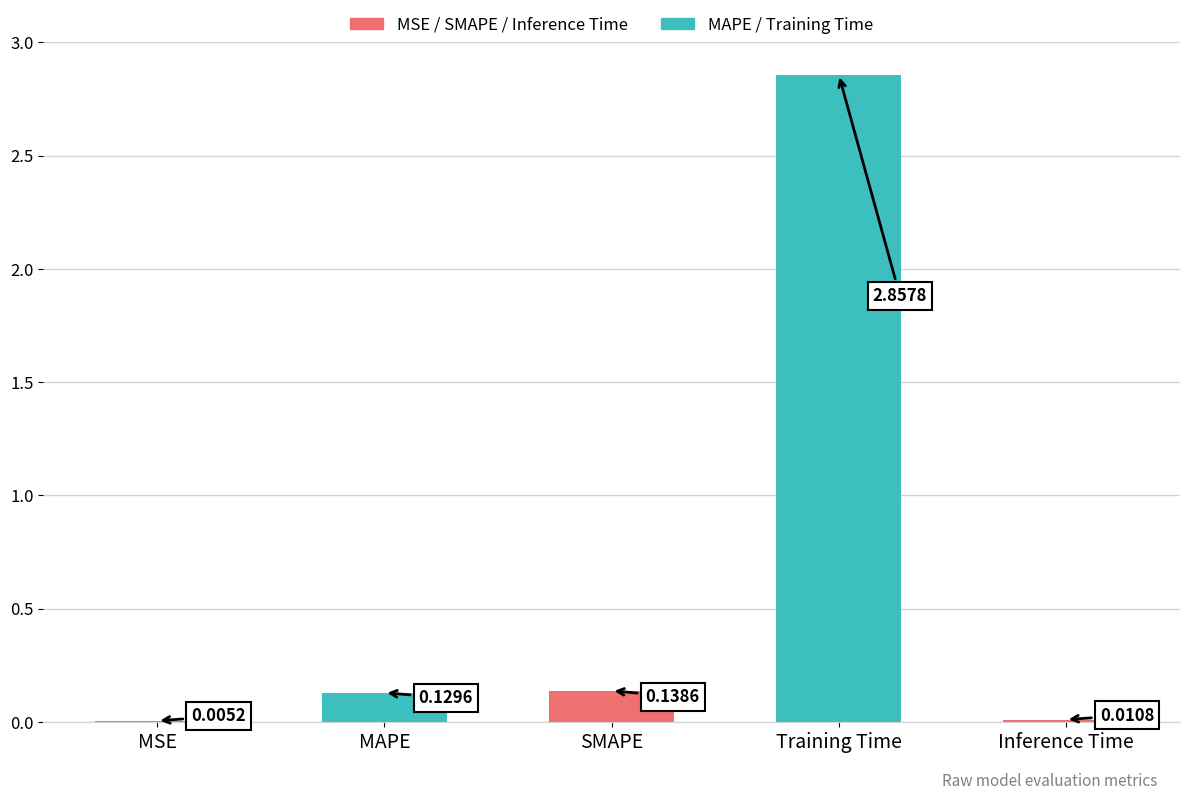

What is the difference between the values at Training Time and SMAPE?

2.7